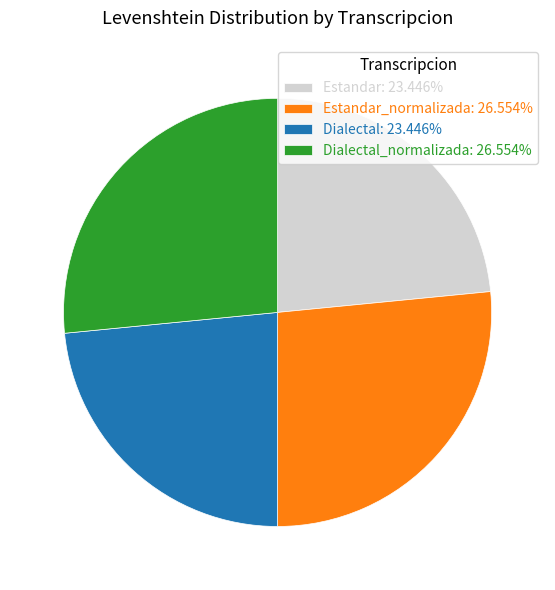

Do Estandar_normalizada: 26.554% and Dialectal_normalizada: 26.554% together represent more than half of the pie?

Yes